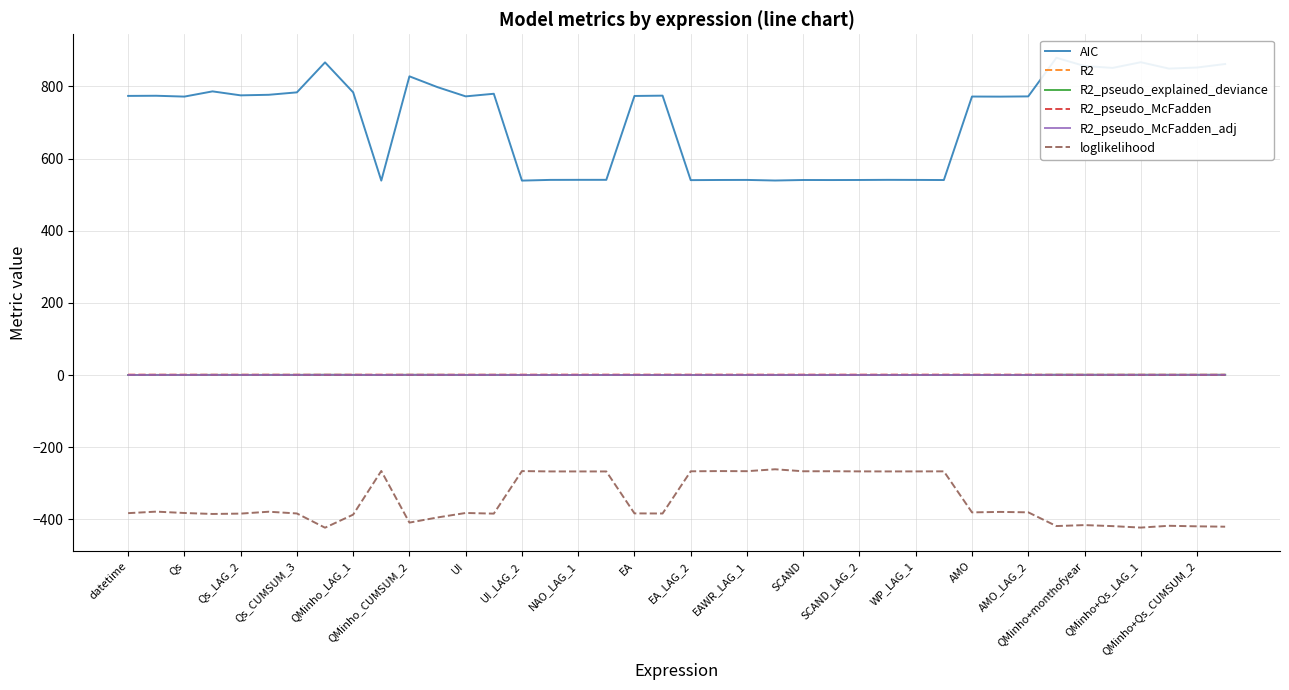

What is the highest value of the loglikelihood series?

-261.4